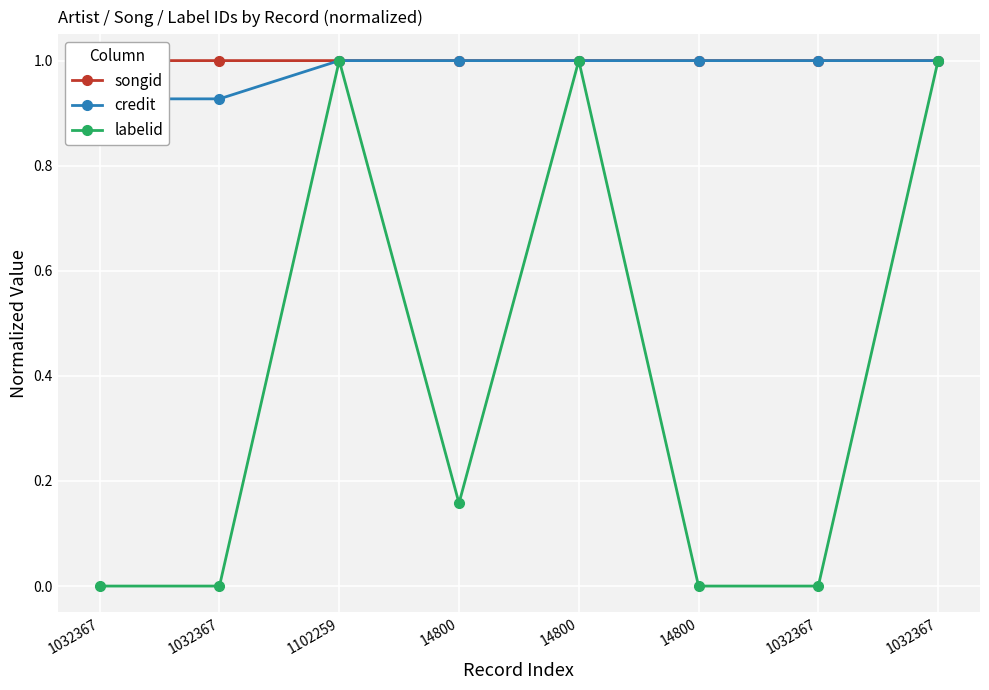

Which series has the largest total across all categories?

songid